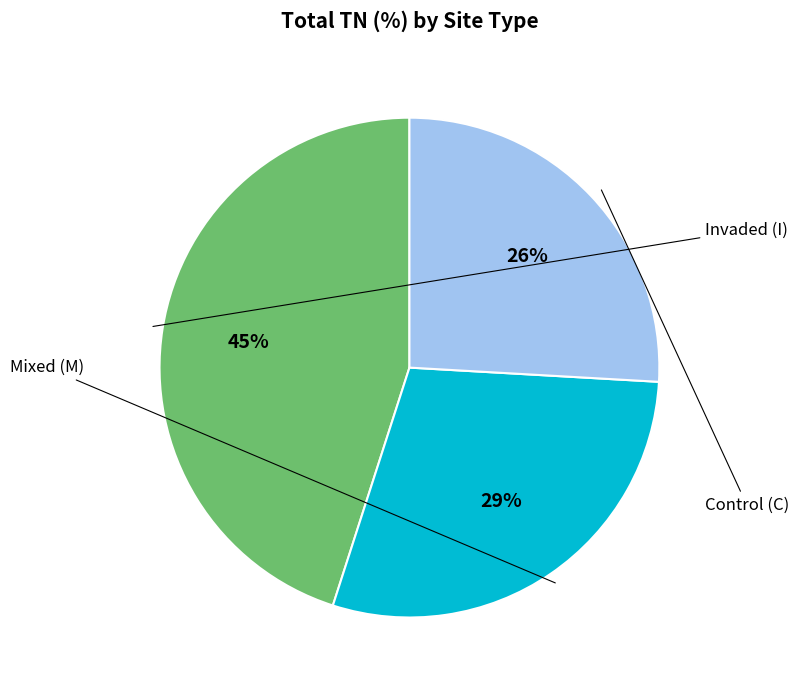

Is there any slice that represents more than half of the pie?

No